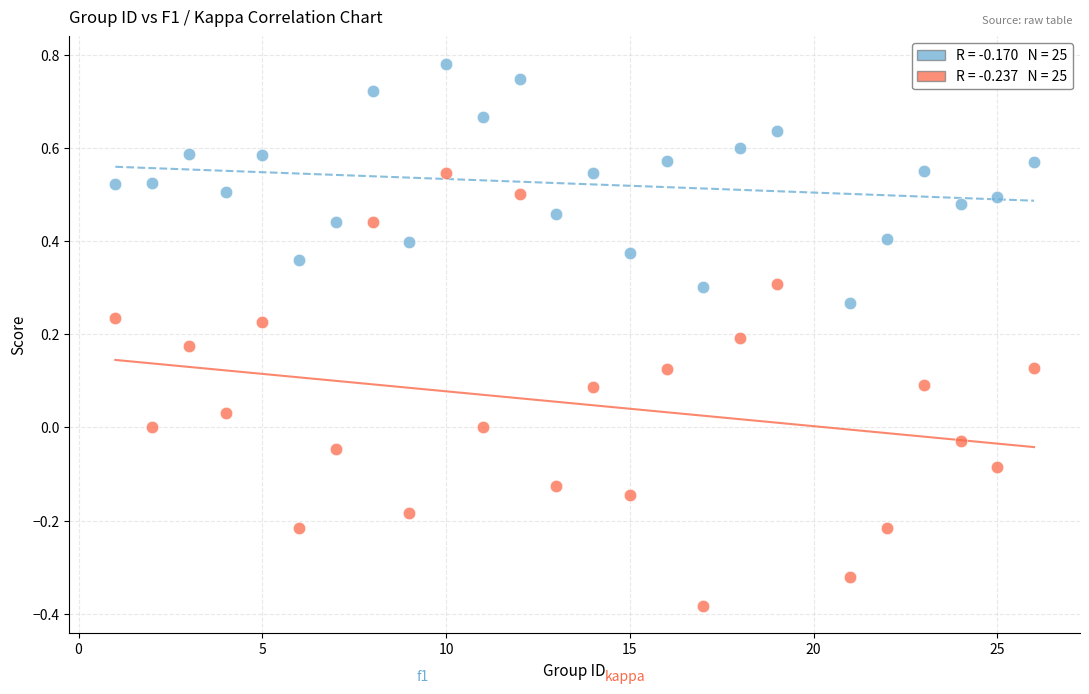

Across all data points, what is the range of Y values (max minus min)?

1.2